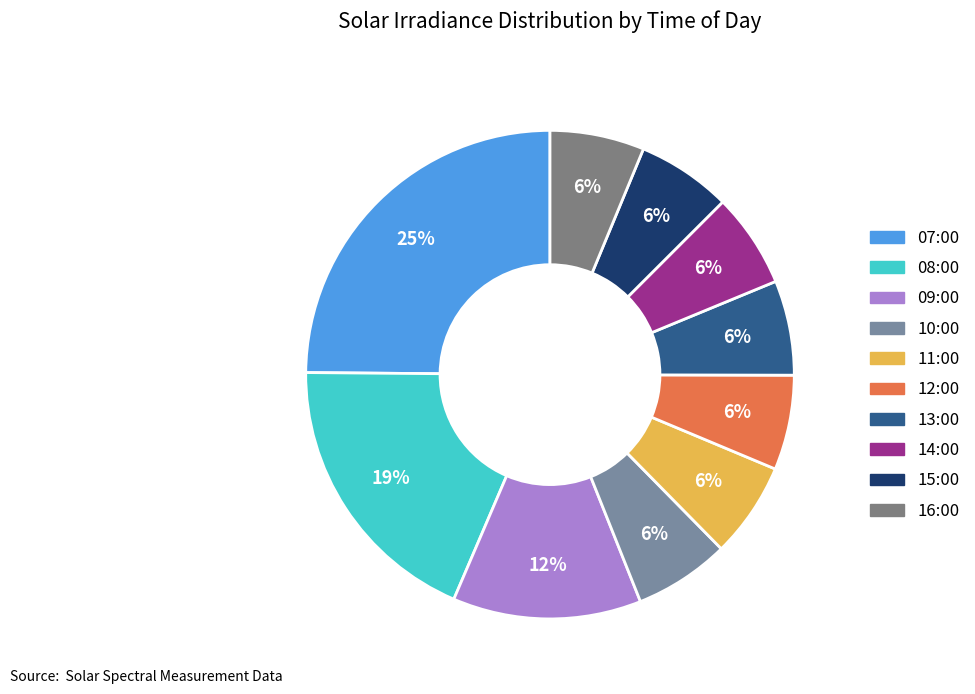

To the nearest percent, what is the combined percentage of 09:00 and 14:00?

19%